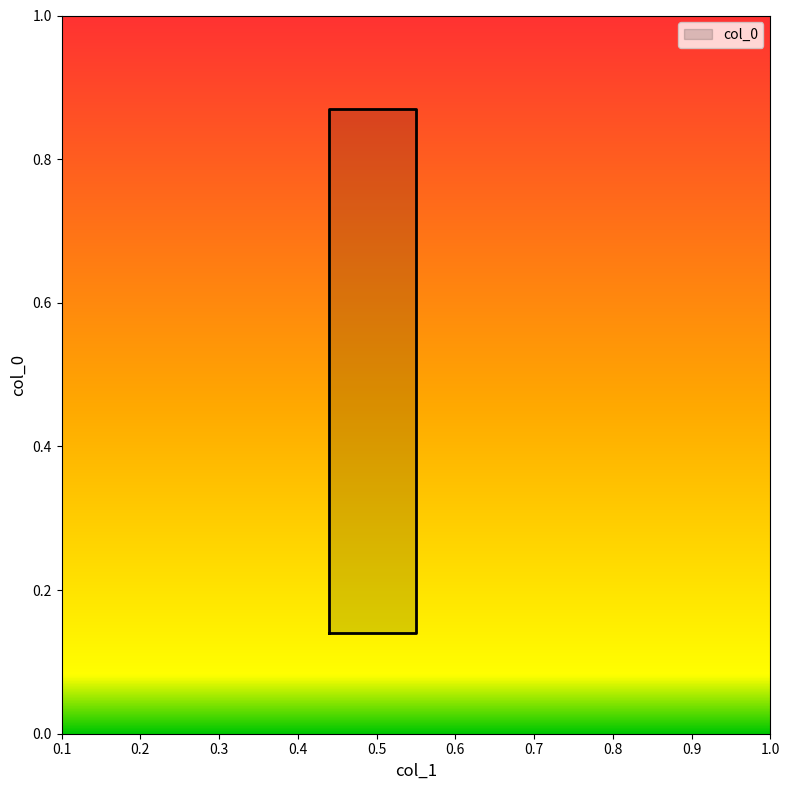

At which label is the value closest to 0?

0.44